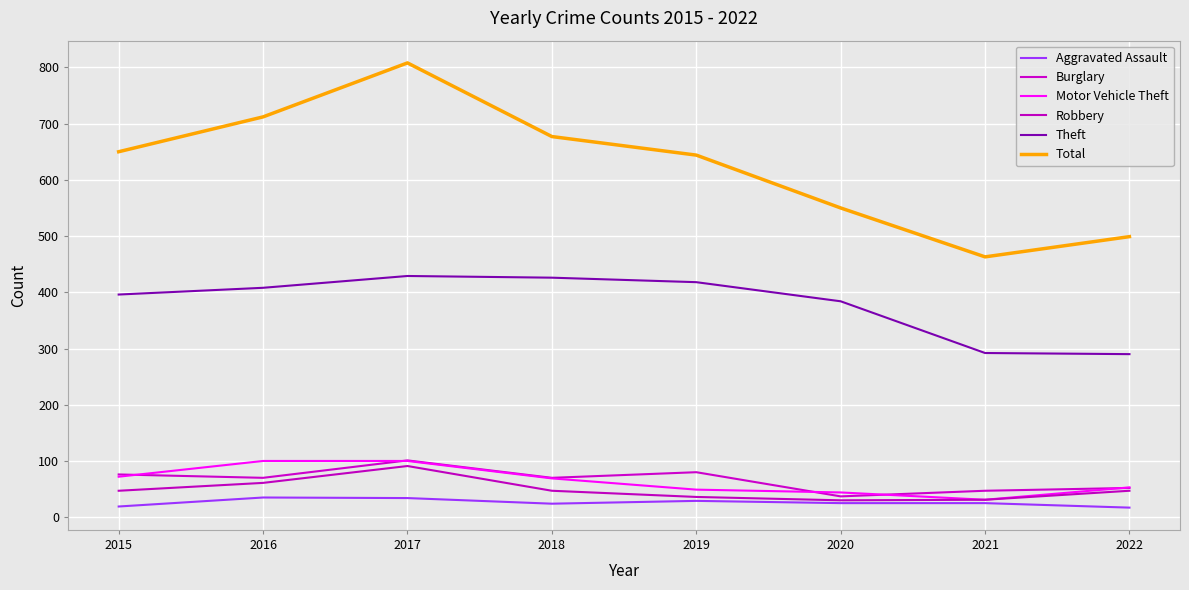

How many lines are shown in the chart?

6